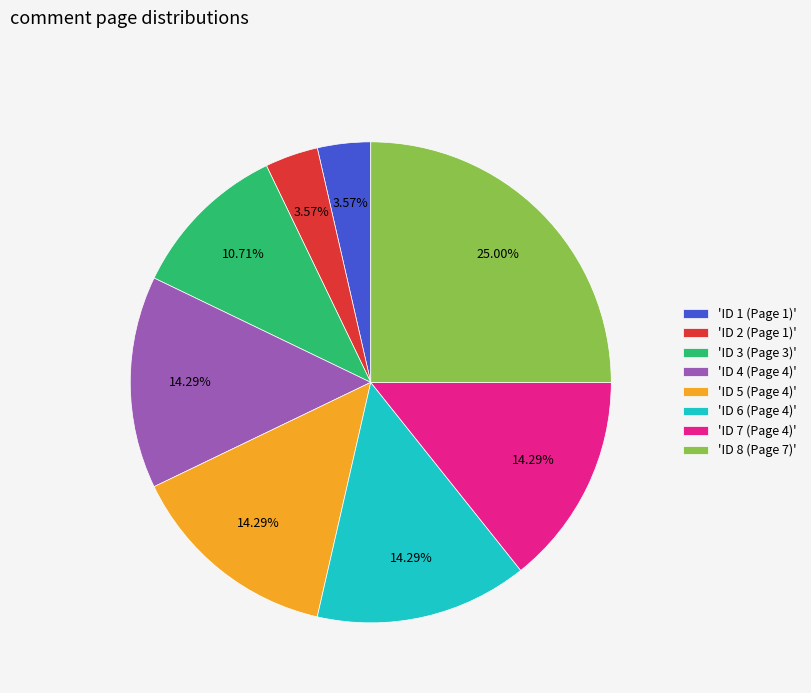

Which has a higher value, 'ID 4 (Page 4)' or 'ID 3 (Page 3)'?

'ID 4 (Page 4)'